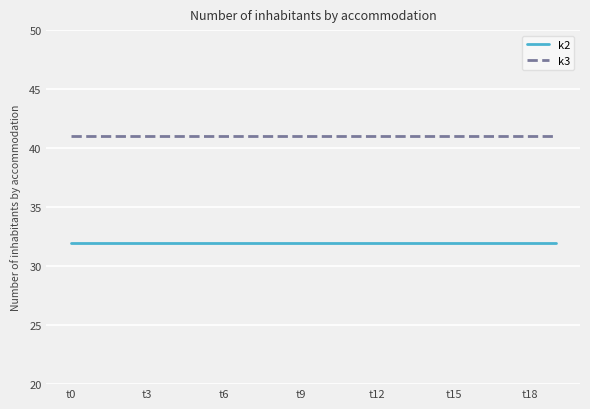

Which series has the largest total across all categories?

k3